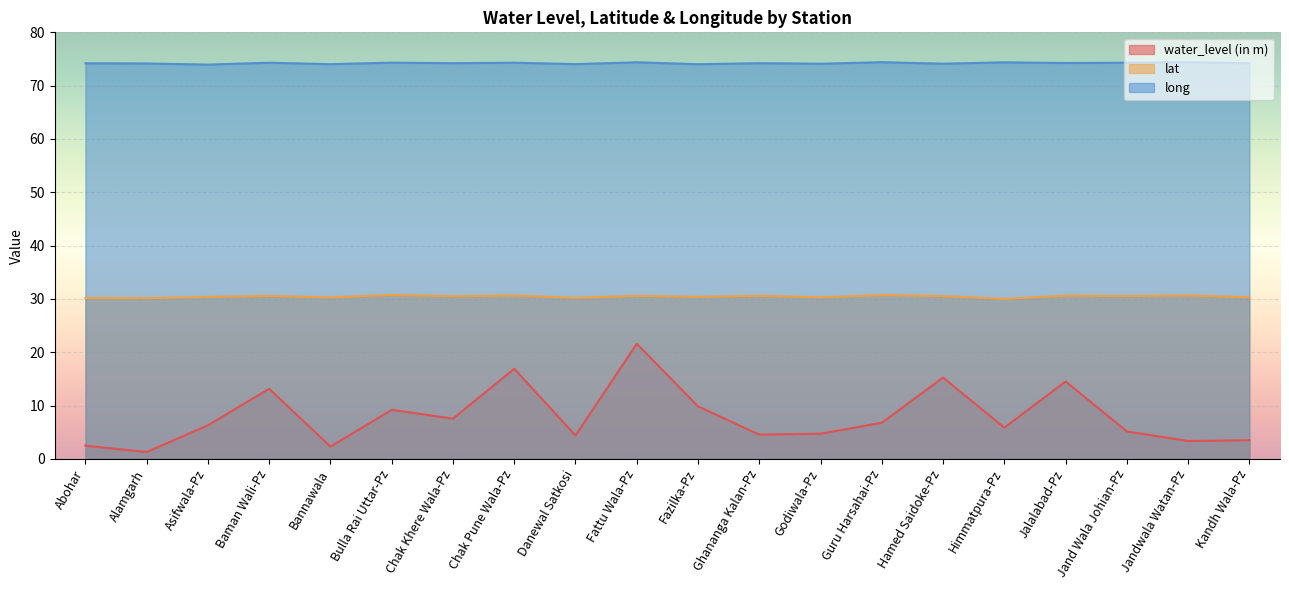

In long, how many points are higher than both neighbors (excluding endpoints)?

8